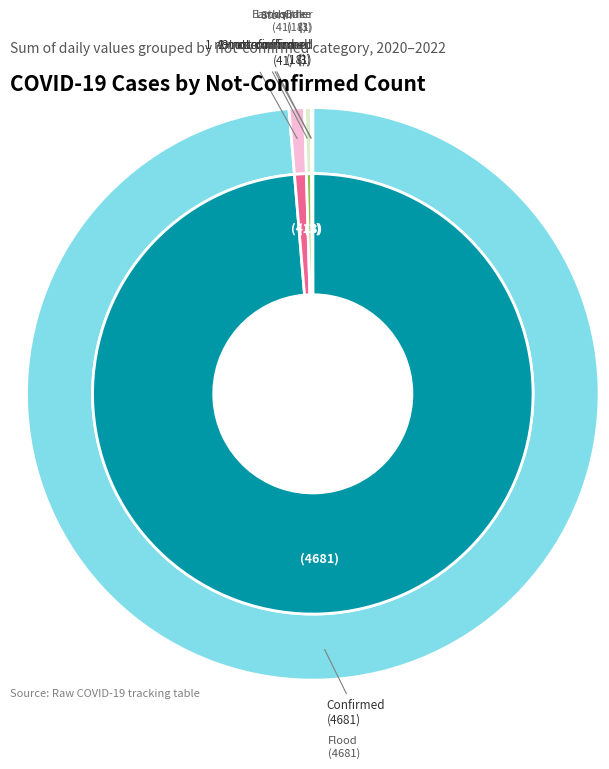

Which category accounts for the majority?

Confirmed (0)